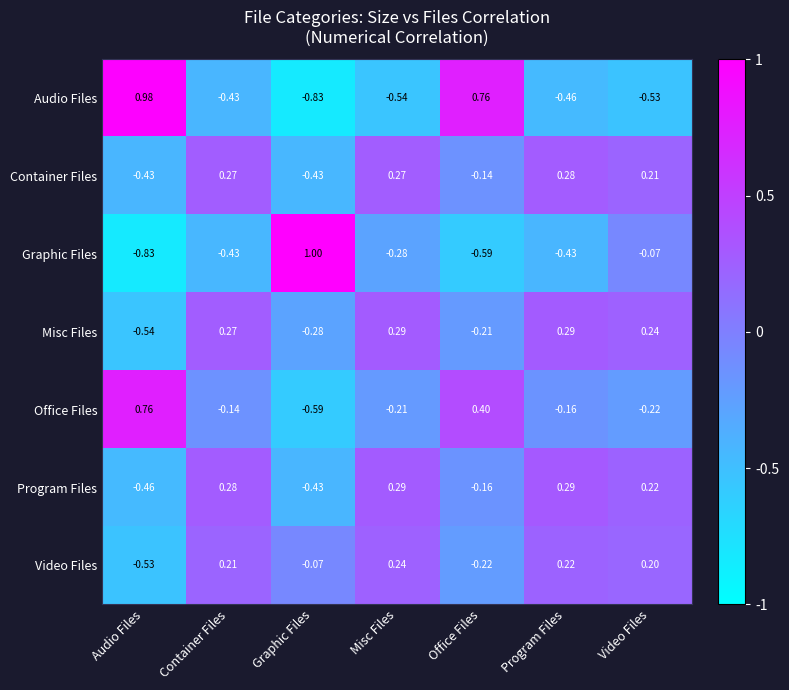

Which series has the largest range (max minus min)?

Graphic Files